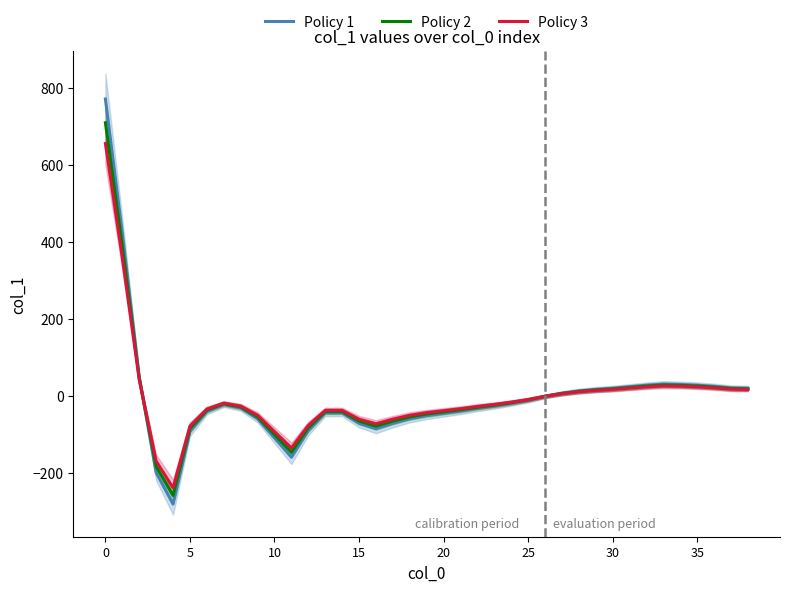

Which has a higher value, 15 or 38?

38